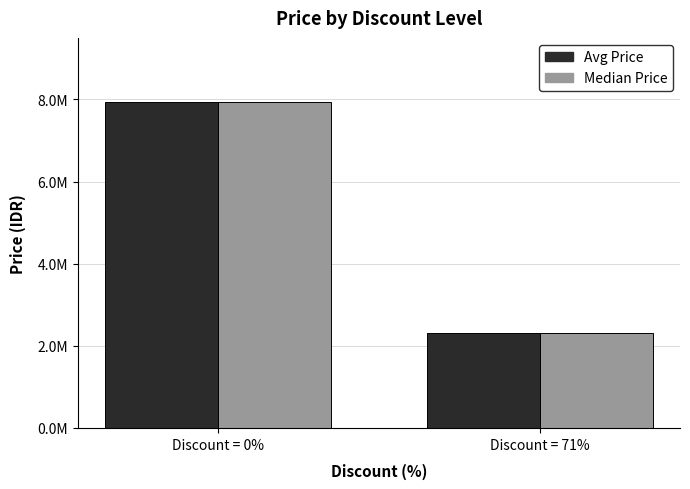

How many Median Price values are between 2318100 and 7947000?

2